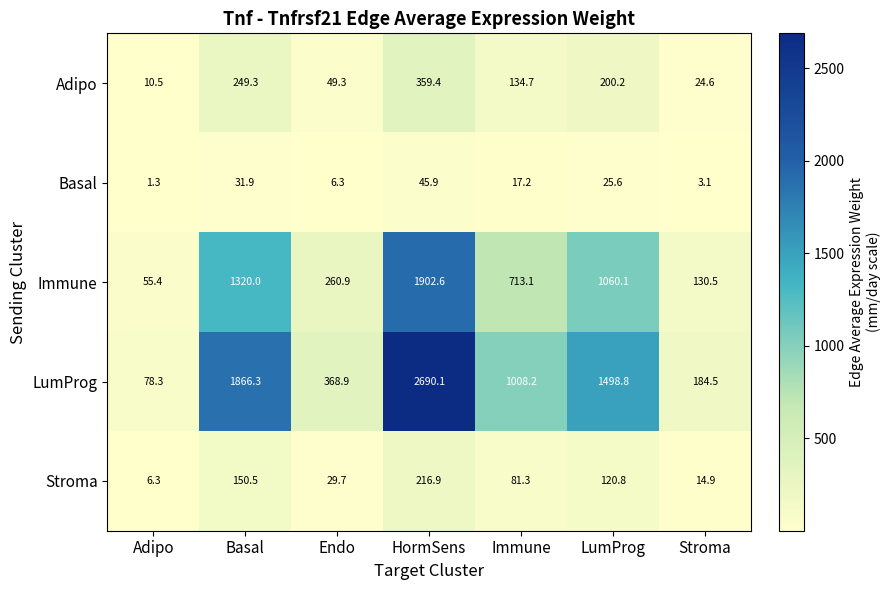

The value of Stroma at Endo is 16.7. True or false?

False